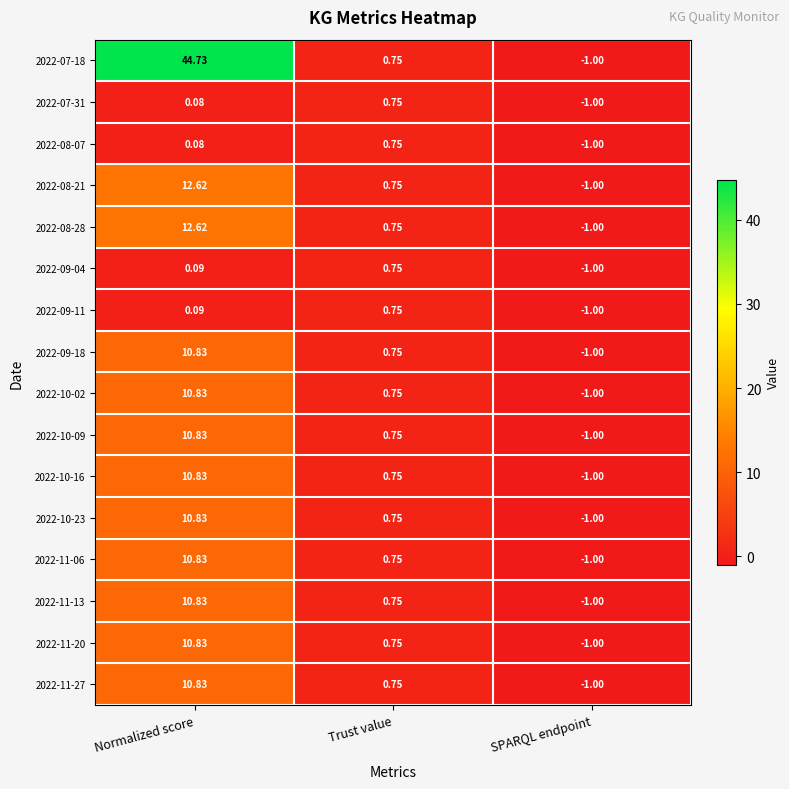

Where does the 2022-10-23 series first go above 0?

Normalized score